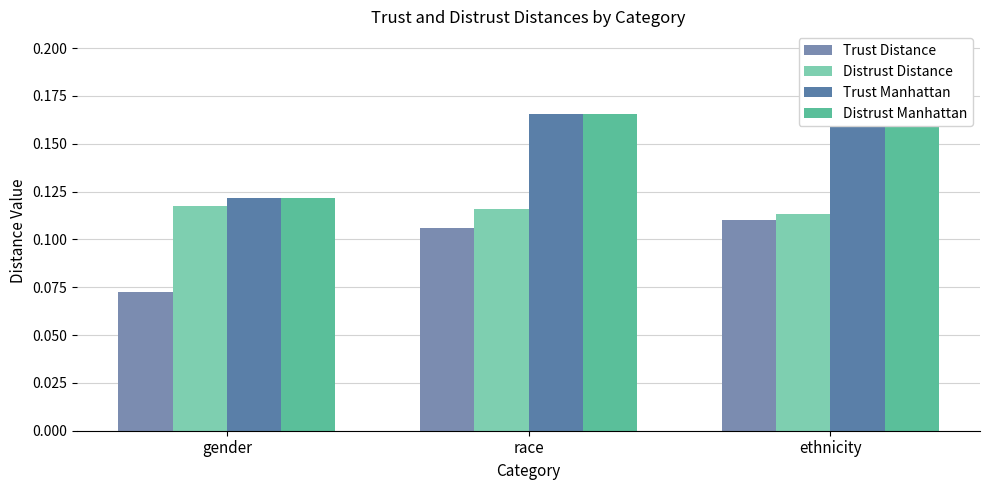

The Trust Manhattan series shows 0.1 at ethnicity. True or false?

False